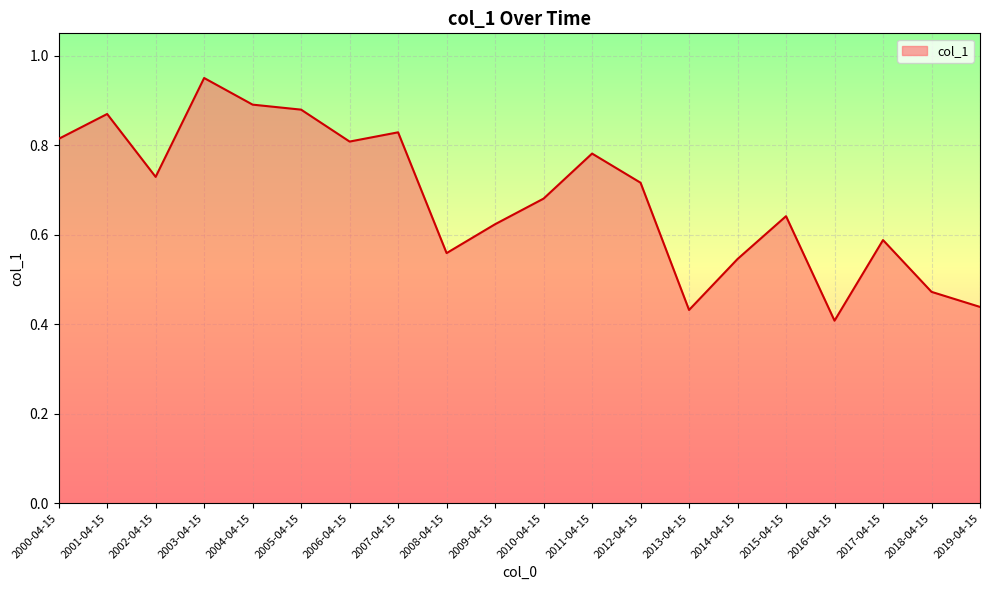

Where is the first local minimum?

2002-04-15